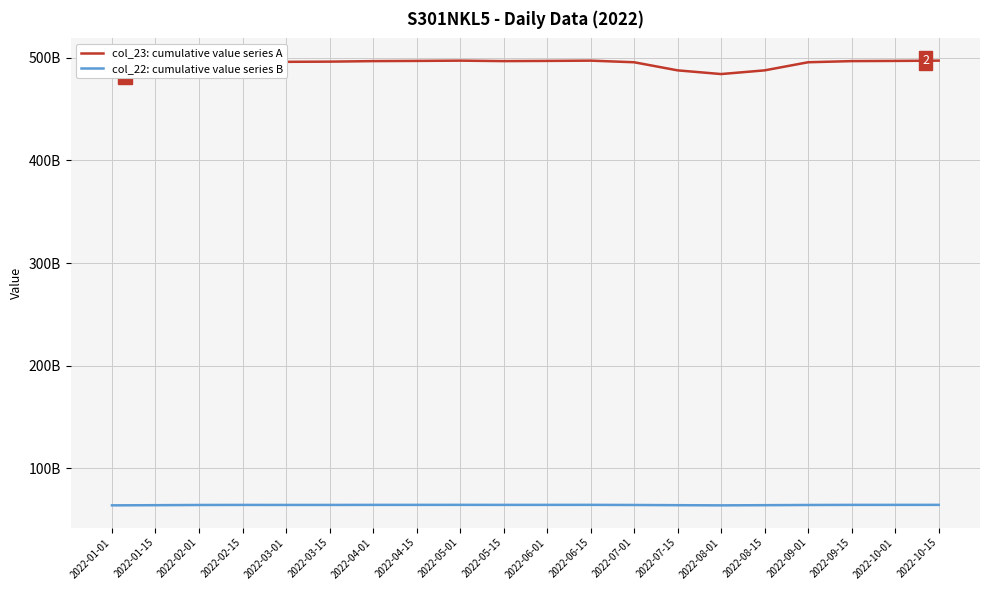

Which has a higher value, 2022-05-15 or 2022-01-15?

2022-05-15